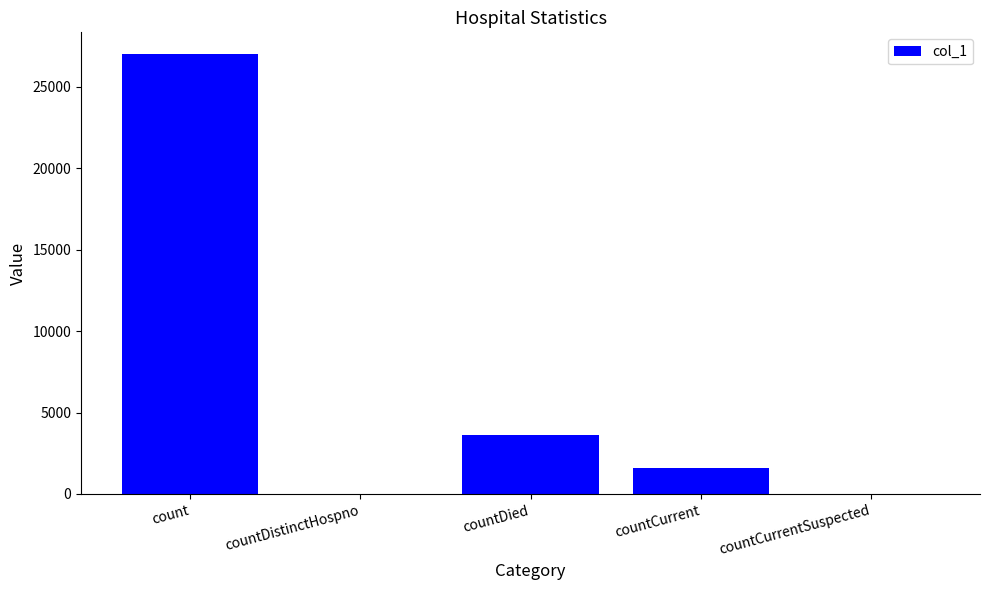

At which label does the data first exceed 1588?

count